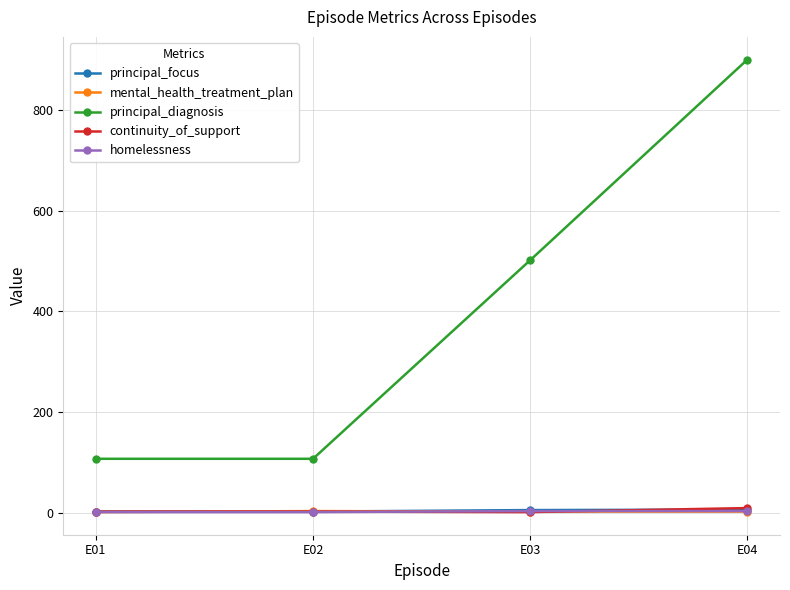

True or false: principal_focus and principal_diagnosis intersect in this chart.

False